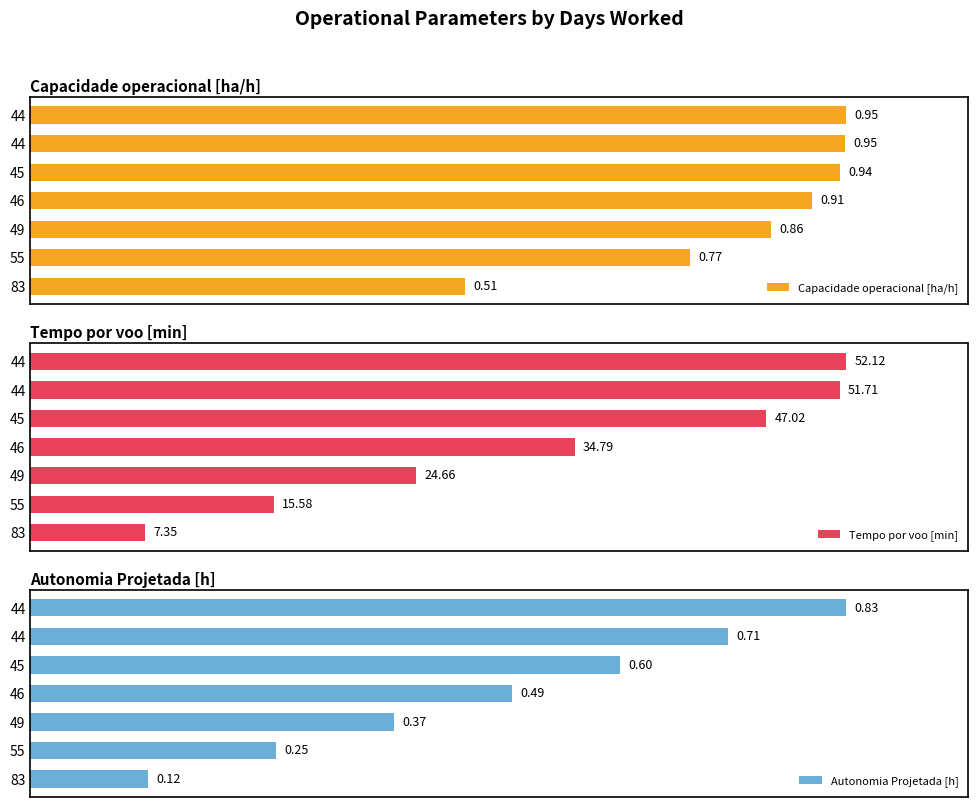

Does the chart contain stacked bars?

No